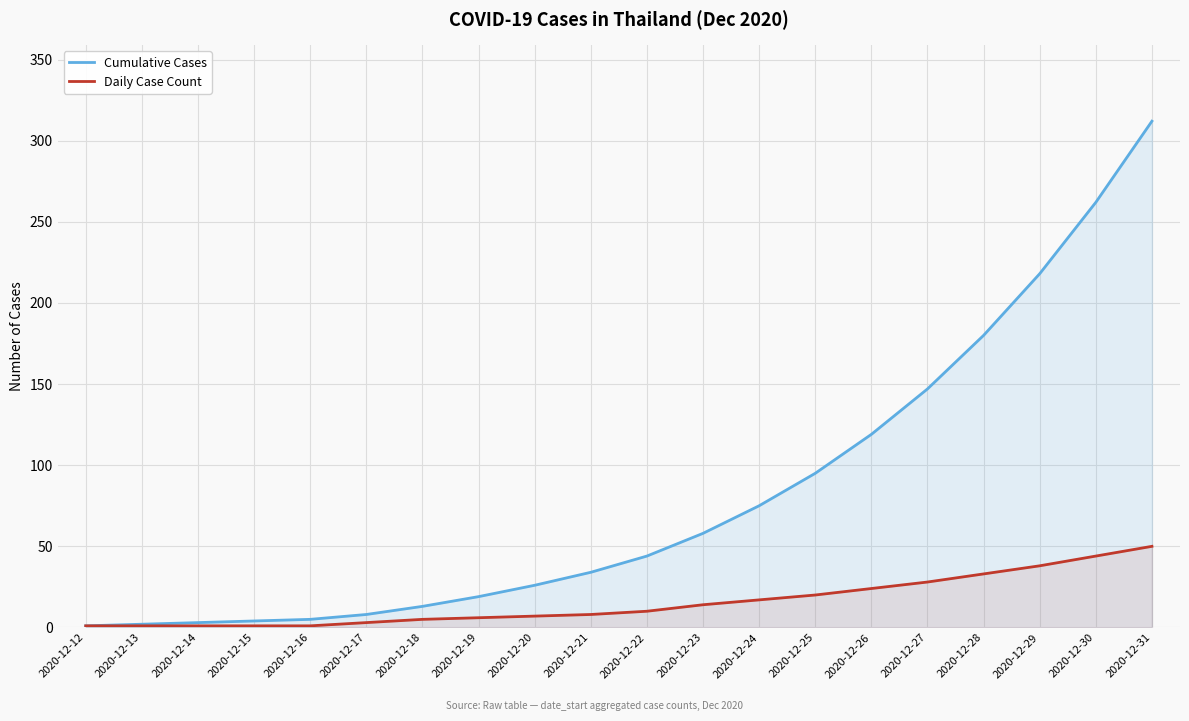

What is the difference between the second highest and second lowest values in the Daily Case Count series?

43